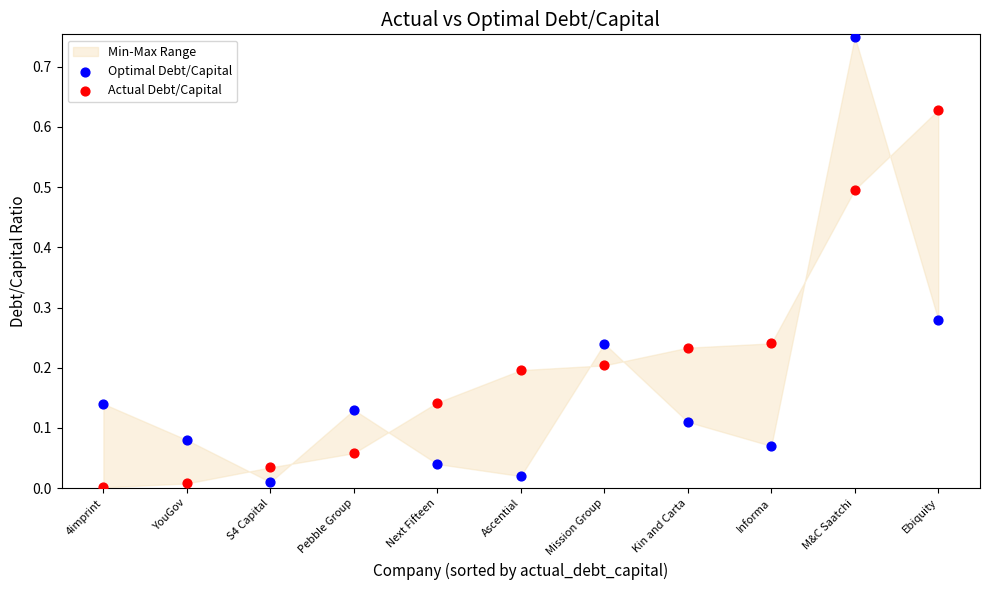

Which series contains the highest Y value?

Optimal Debt/Capital